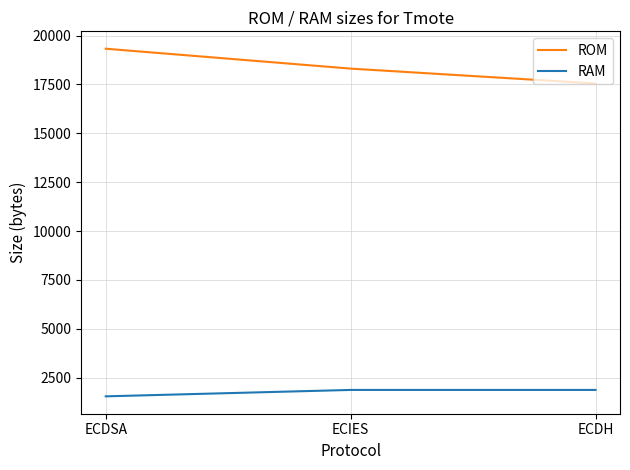

Reading left to right, extract all data points from this chart.

ROM: 19330	18312	17550
RAM: 1538	1866	1866